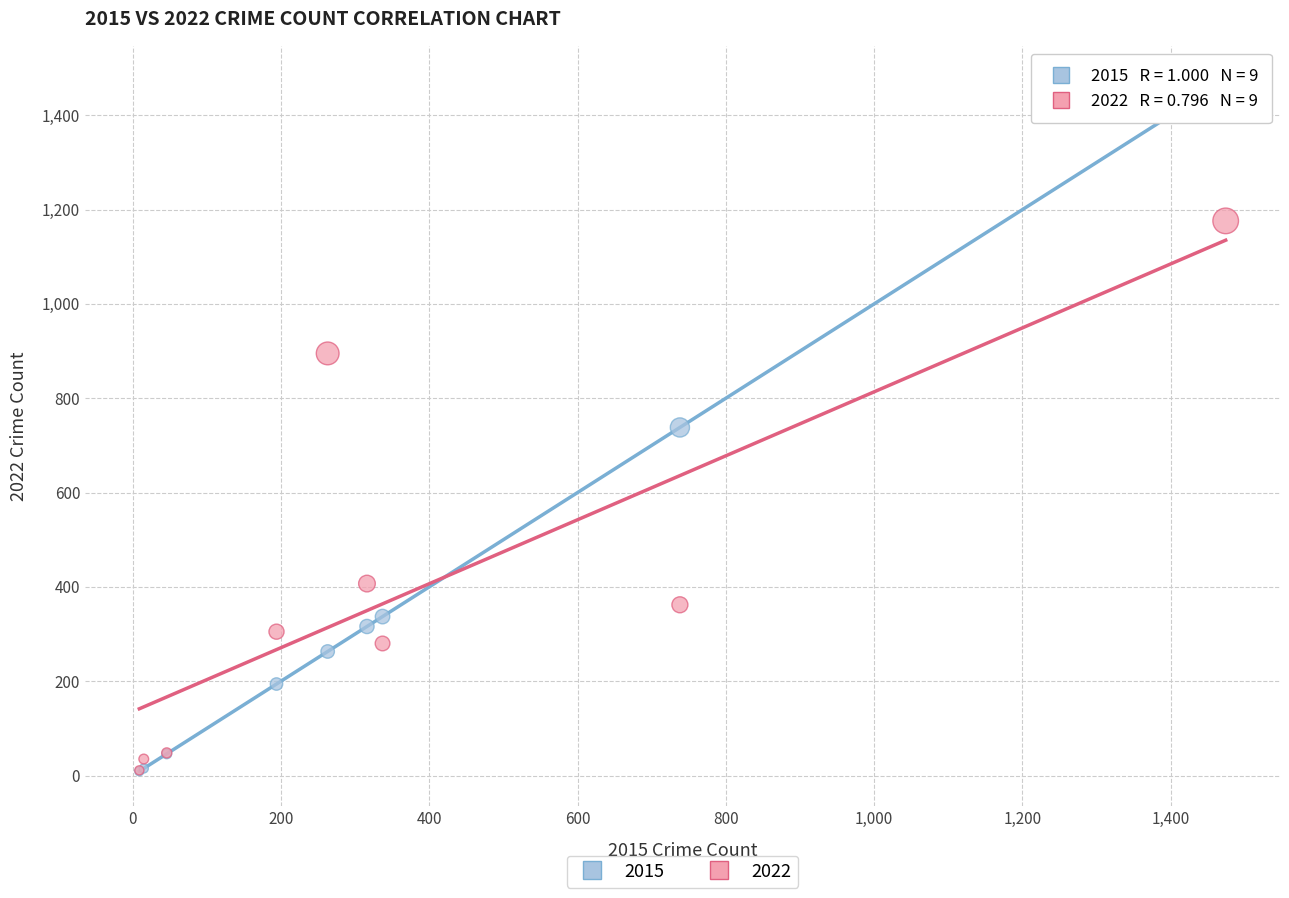

Which series contains the highest Y value?

2015